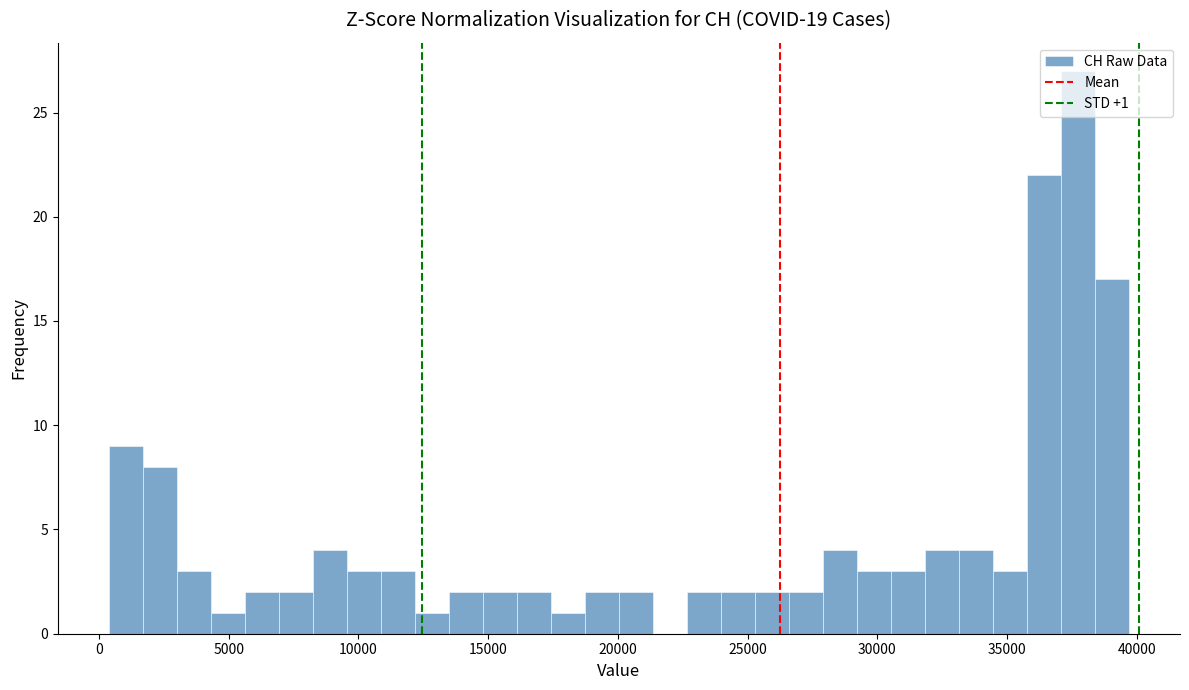

Around what value on the x-axis is the tallest bar? Give the approximate position of its centre, as read against the axis.

37500